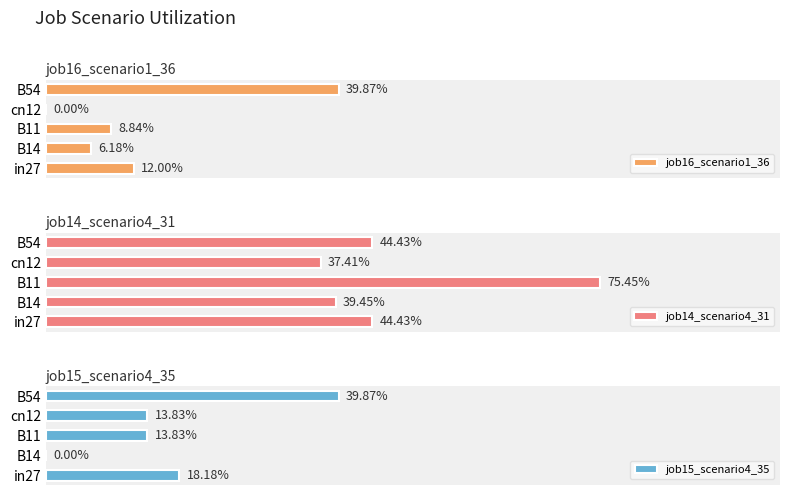

Reading left to right, transcribe all the data shown in this chart.

job16_scenario1_36: 0.1	0.1	0.1	0.0	0.4
job14_scenario4_31: 0.4	0.4	0.8	0.4	0.4
job15_scenario4_35: 0.2	0.0	0.1	0.1	0.4